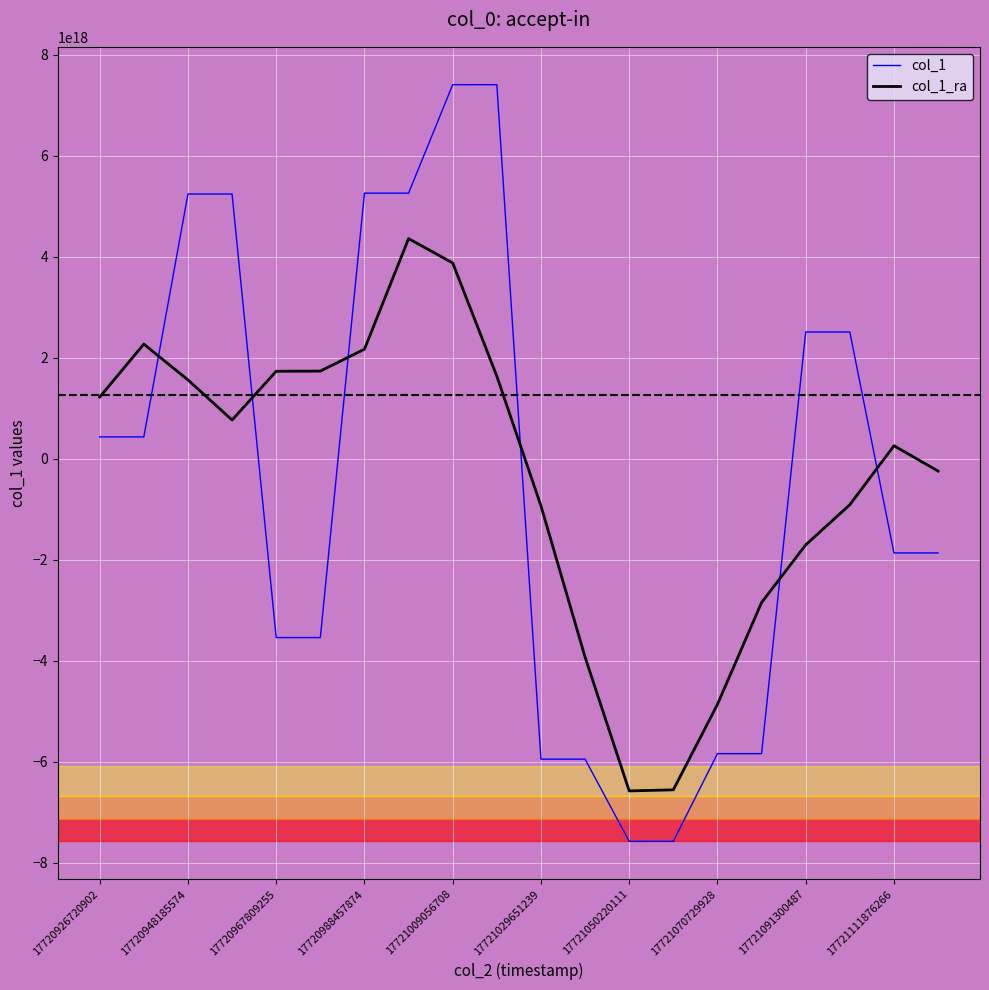

How many lines are shown in the chart?

2